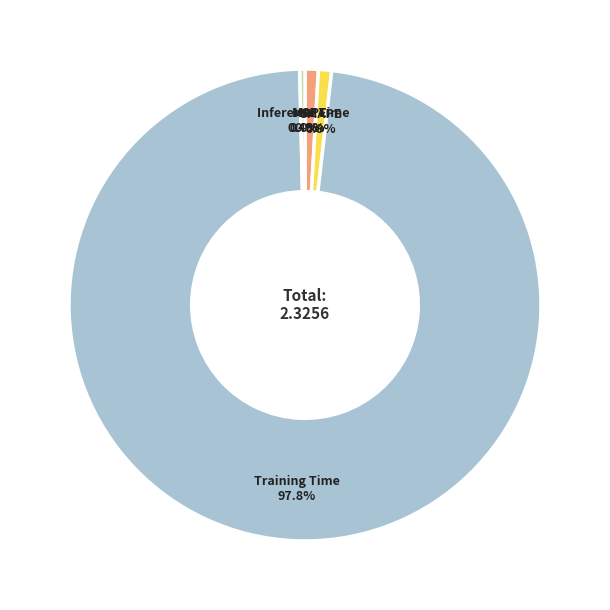

Is it true that MAPE is 1% of the pie?

True